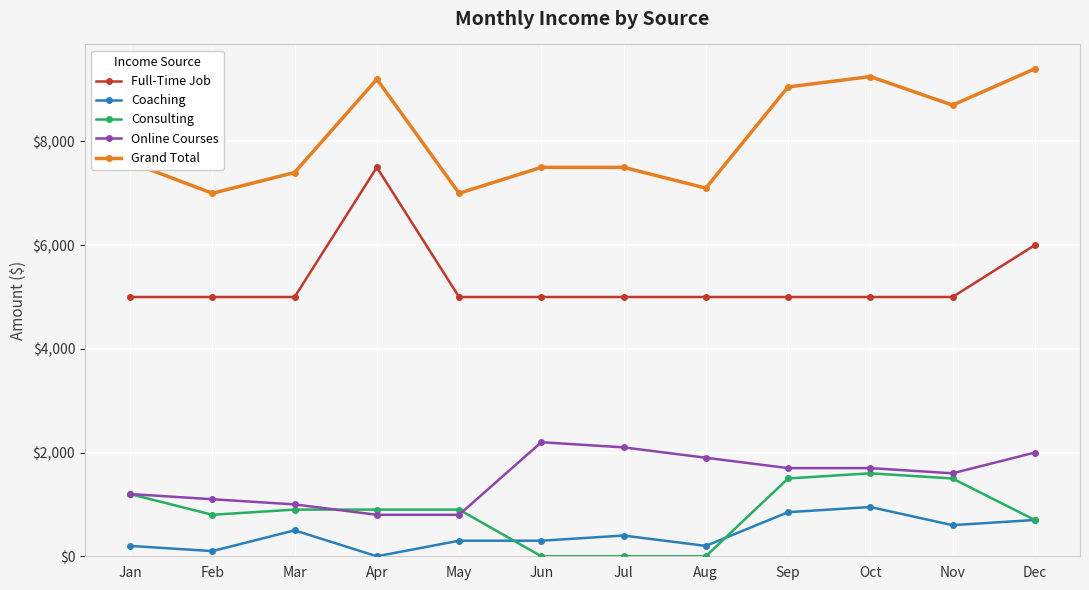

What is the sum of the Grand Total values at Jan and Jun?

15100